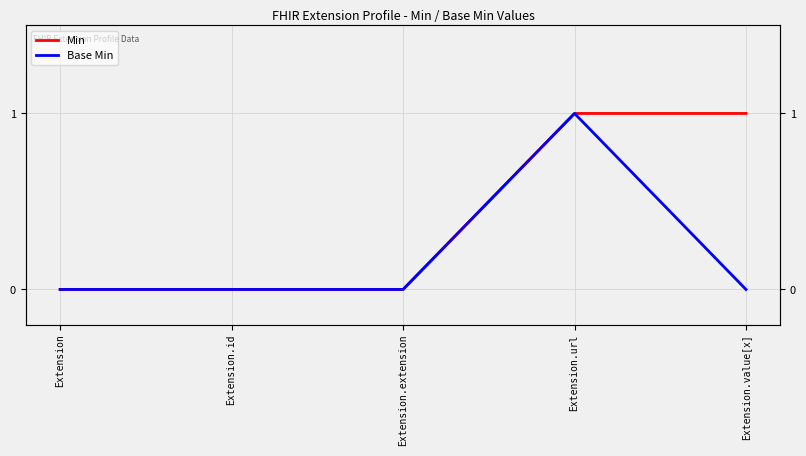

True or false: Min and Base Min intersect in this chart.

False